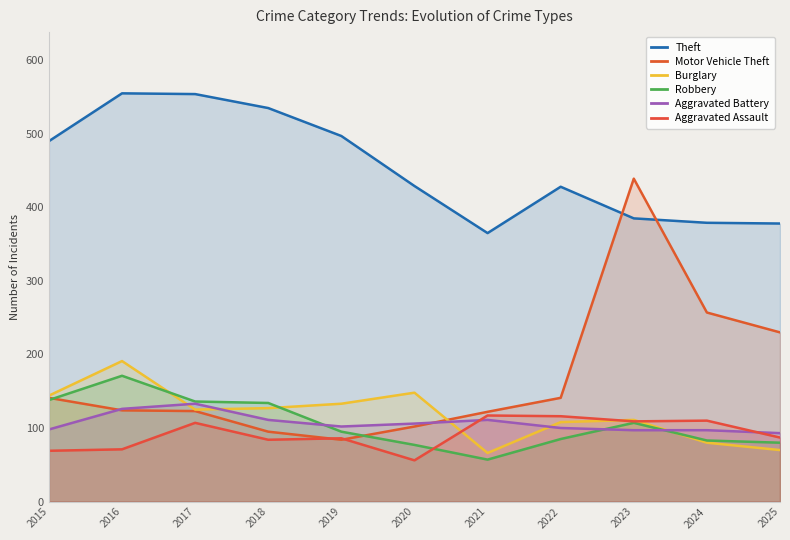

What is the maximum value shown in the chart?

555